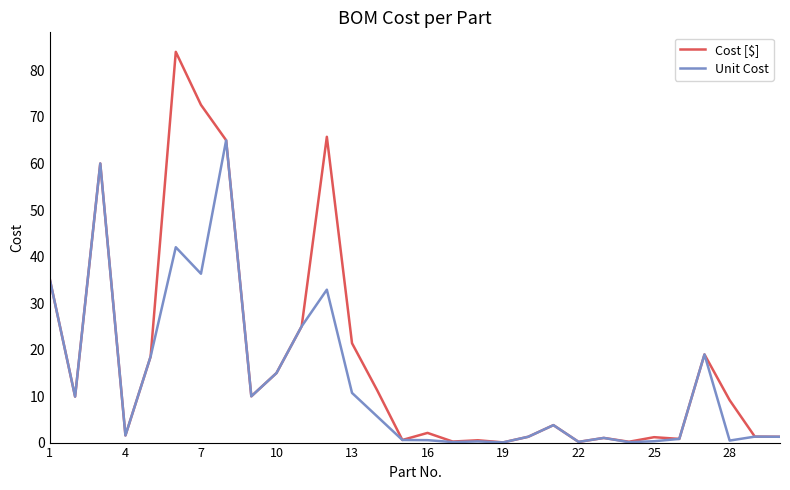

Which series has the largest total across all categories?

Cost [$]